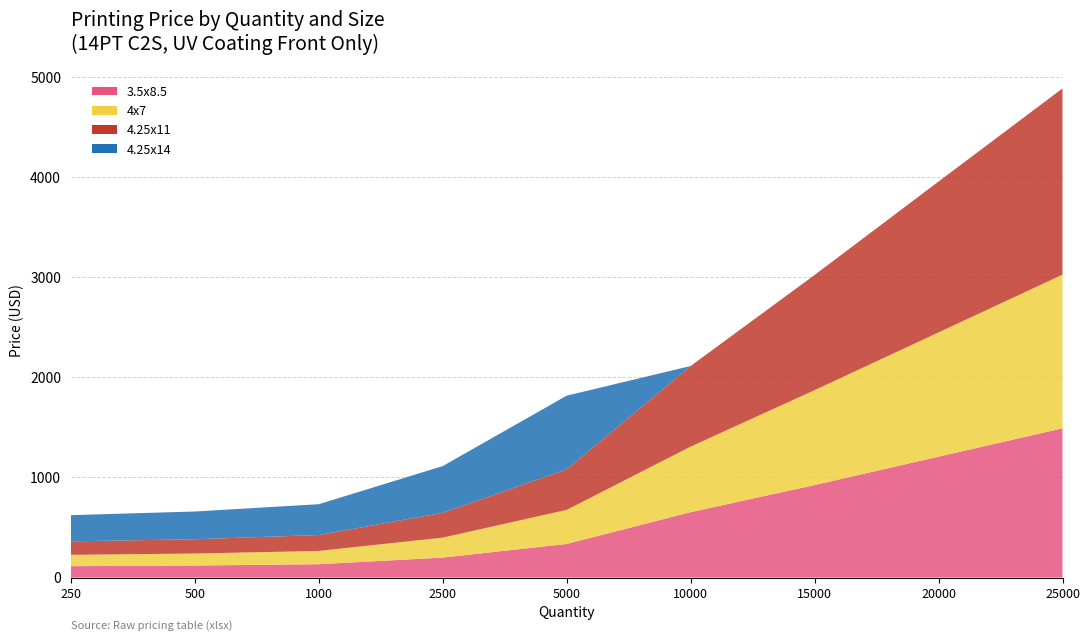

Reading left to right, what are all the values shown in this chart?

3.5x8.5: 113.4	119.8	132.8	199.2	335.3	652.7	923.2	1206.6	1490.0
4x7: 113.4	119.8	132.8	199.2	340.1	654.3	947.5	1240.6	1533.8
4.25x11: 134.4	142.5	158.7	247.8	404.9	805.0	1149.9	1506.2	1859.3
4.25x14: 261.6	277.0	307.7	466.4	735.3	0.0	0.0	0.0	0.0